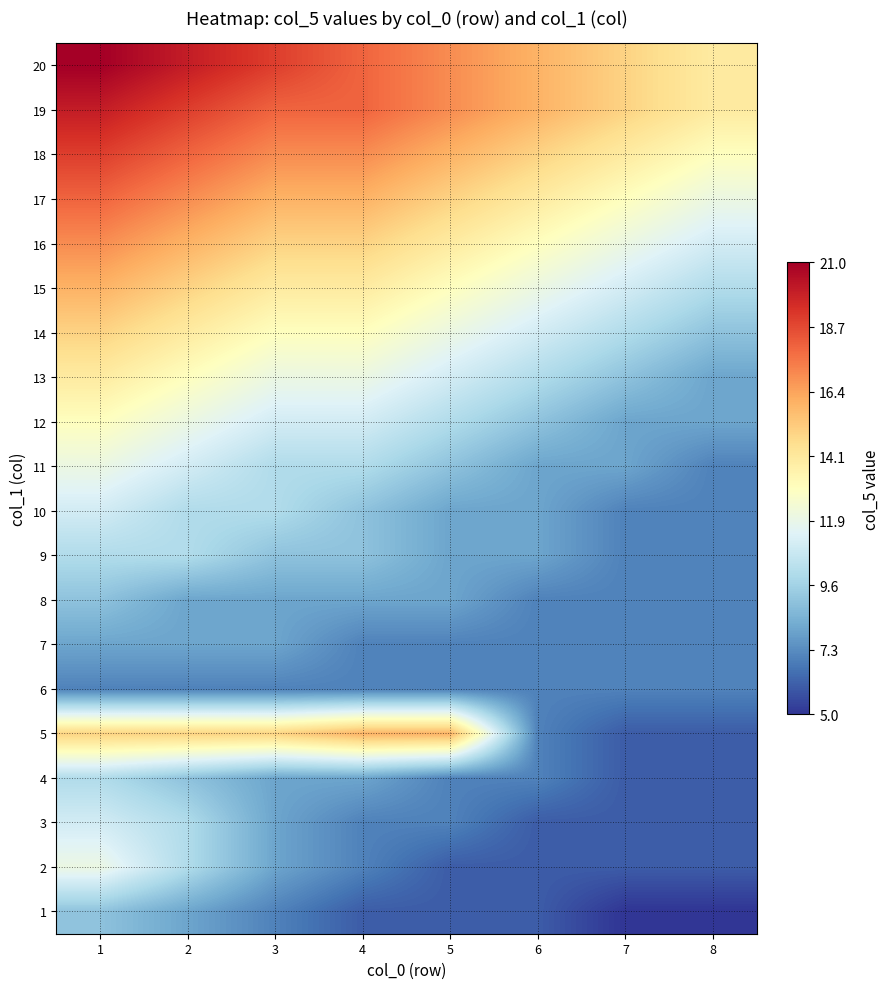

Reading left to right, what are all the values shown in this chart?

1: 1=9	2=8	3=7	4=6	5=6	6=6	7=5	8=5
2: 1=12	2=10	3=8	4=7	5=6	6=6	7=6	8=6
3: 1=11	2=10	3=8	4=7	5=7	6=6	7=6	8=6
4: 1=10	2=9	3=8	4=8	5=7	6=7	7=6	8=6
5: 1=15	2=15	3=15	4=16	5=16	6=7	7=6	8=6
6: 1=7	2=7	3=7	4=7	5=7	6=7	7=7	8=7
7: 1=8	2=8	3=8	4=7	5=7	6=7	7=7	8=7
8: 1=9	2=8	3=8	4=8	5=8	6=7	7=7	8=7
9: 1=10	2=10	3=9	4=9	5=8	6=8	7=7	8=7
10: 1=11	2=10	3=10	4=9	5=8	6=8	7=7	8=7
11: 1=12	2=11	3=10	4=10	5=9	6=8	7=8	8=7
12: 1=13	2=12	3=11	4=11	5=10	6=9	7=8	8=8
13: 1=14	2=13	3=12	4=12	5=11	6=10	7=9	8=8
14: 1=15	2=14	3=13	4=13	5=12	6=11	7=10	8=9
15: 1=16	2=15	3=14	4=14	5=13	6=12	7=11	8=10
16: 1=17	2=16	3=15	4=15	5=14	6=13	7=12	8=11
17: 1=18	2=17	3=16	4=16	5=15	6=14	7=13	8=12
18: 1=19	2=18	3=17	4=17	5=16	6=15	7=14	8=13
19: 1=20	2=19	3=18	4=18	5=17	6=16	7=15	8=14
20: 1=21	2=20	3=19	4=18	5=17	6=16	7=15	8=14